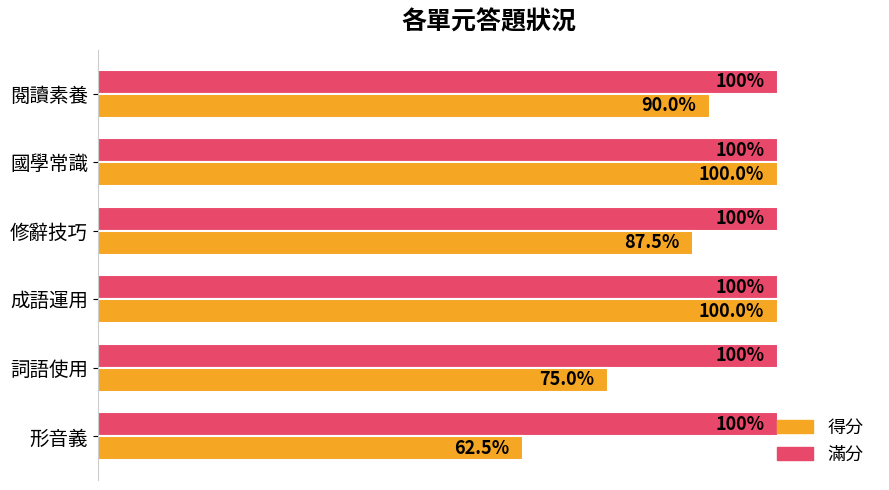

Rank the series by their average value, from lowest to highest.

得分, 滿分